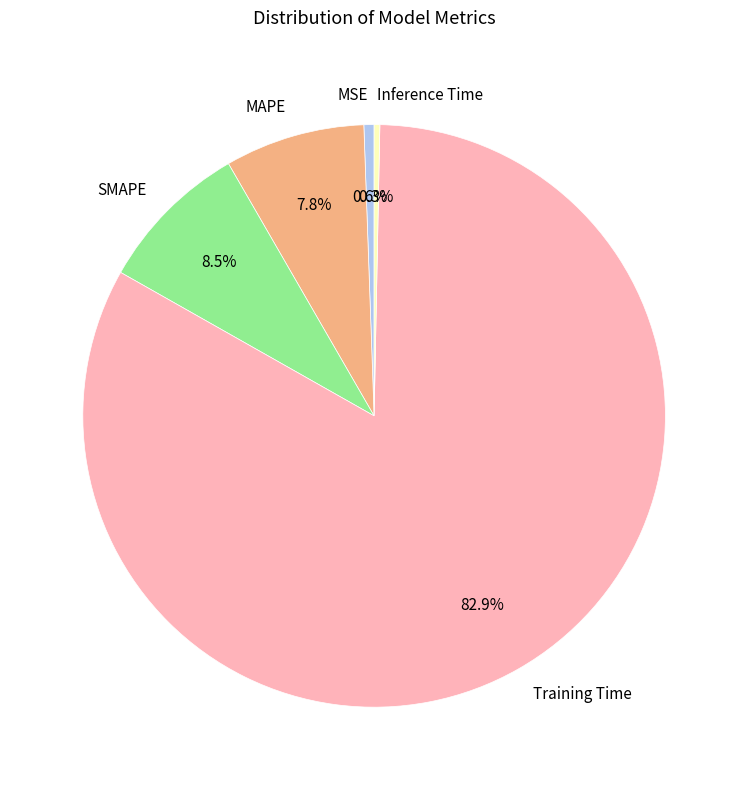

Combined, do MAPE and SMAPE account for over 50%?

No